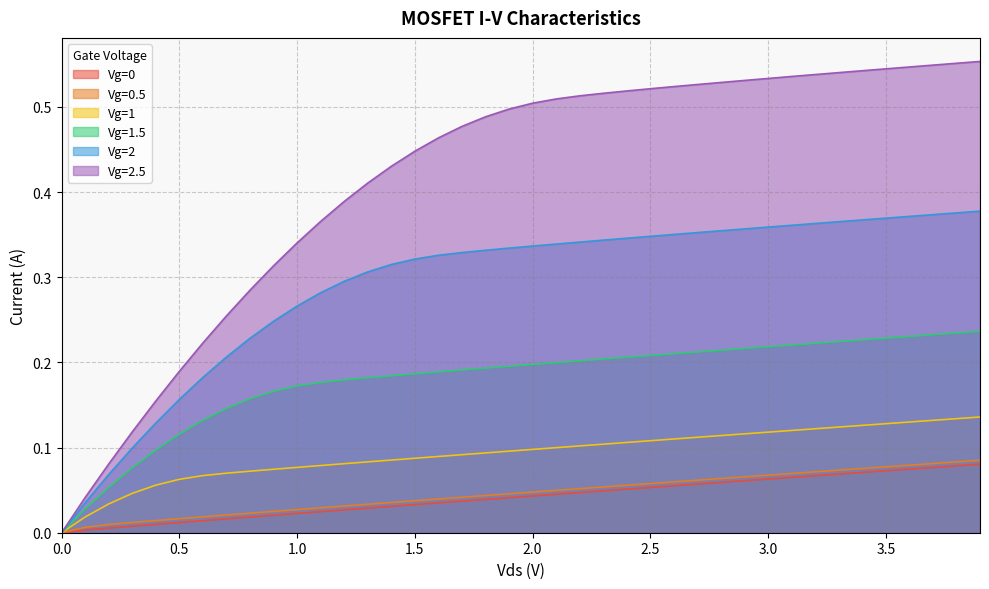

True or false: Vg=1 and Vg=0 intersect in this chart.

False